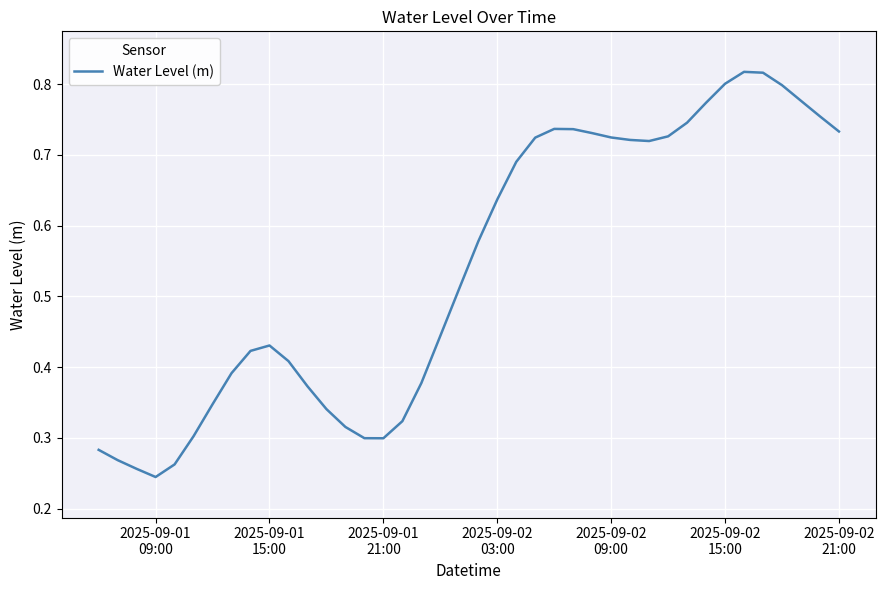

How many points are lower than both their immediate neighbors (excluding endpoints)?

3